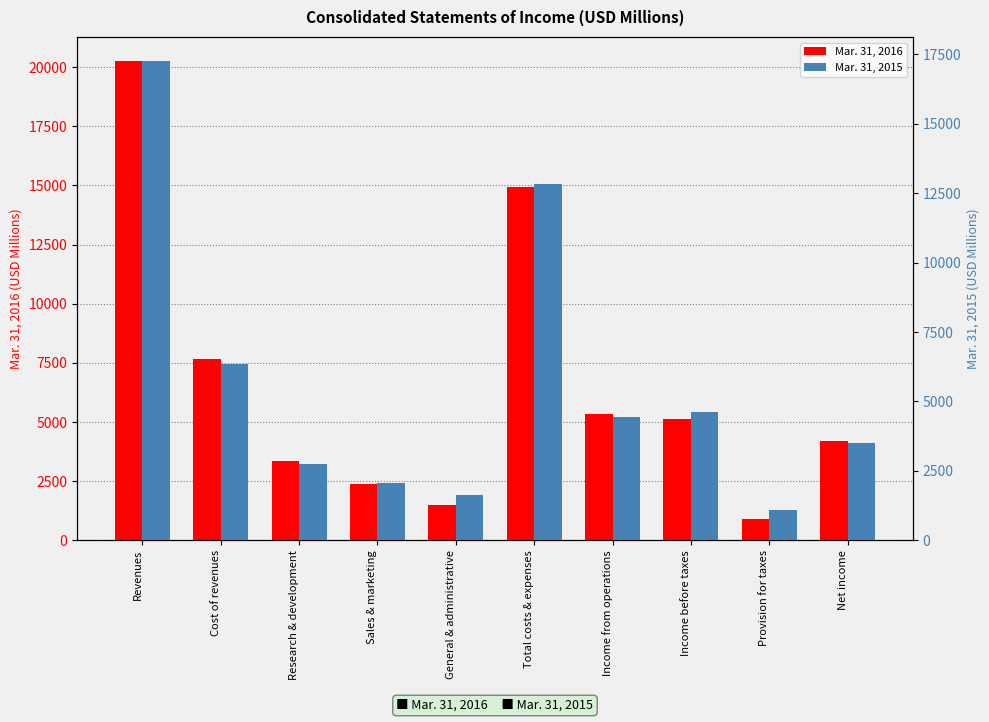

How many groups of bars are there?

10